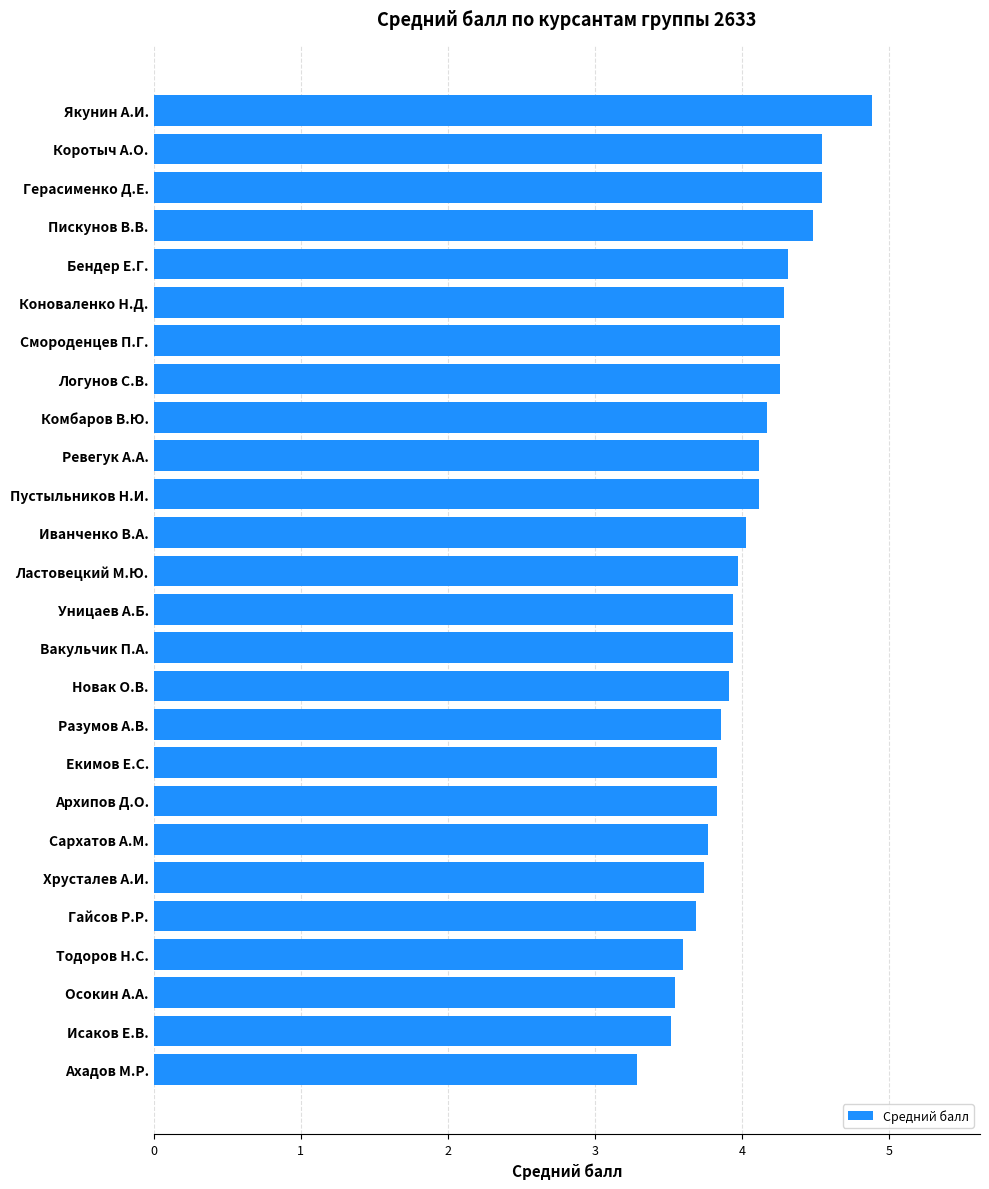

Approximately how many times larger is the value at Осокин А.А. compared to Бендер Е.Г.?

0.8